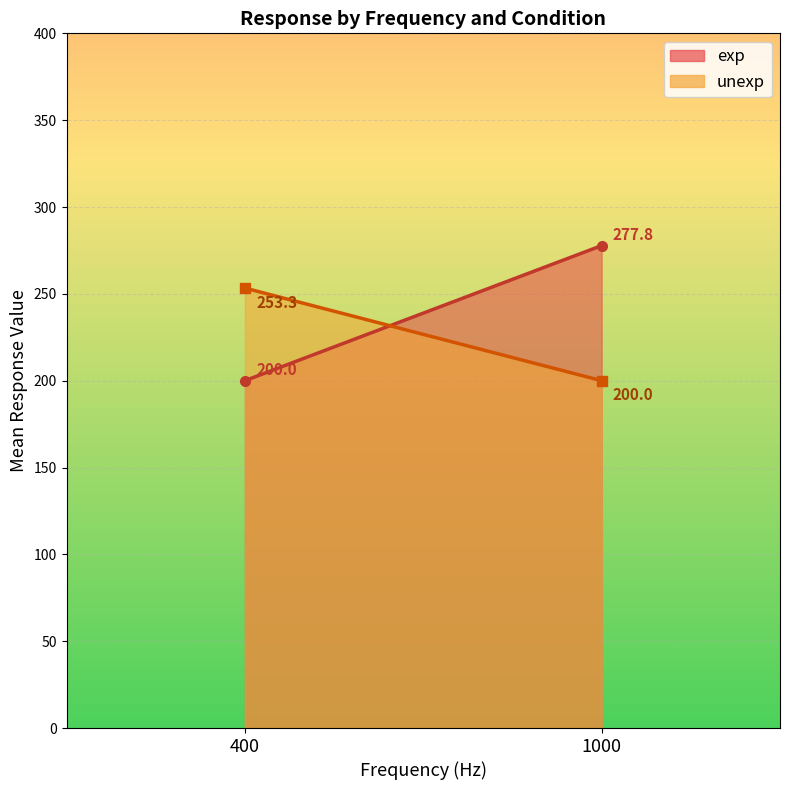

True or false: unexp has a value of 64 at 20.

False